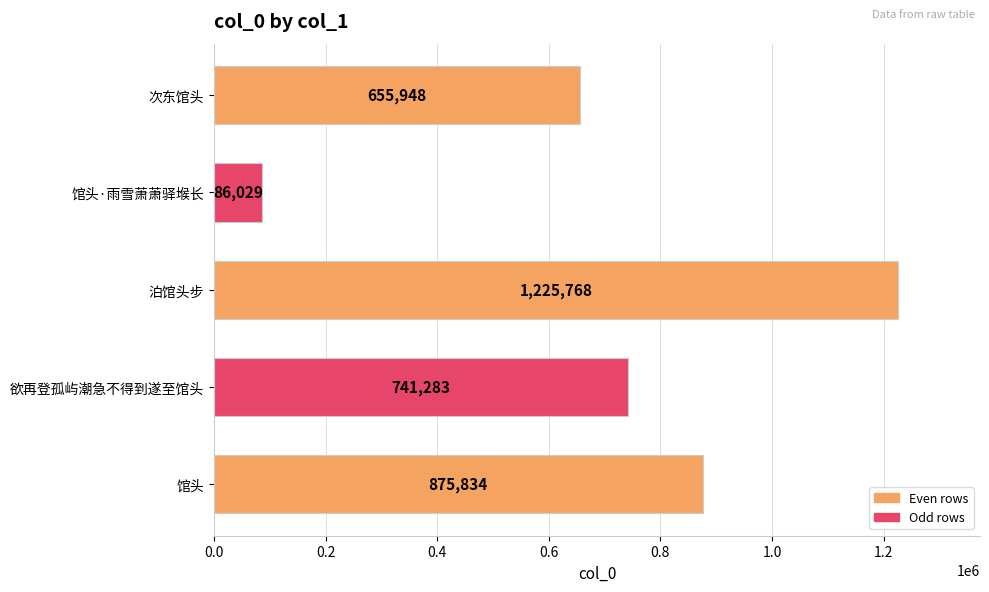

Where is the data nearest to the value 655898?

次东馆头